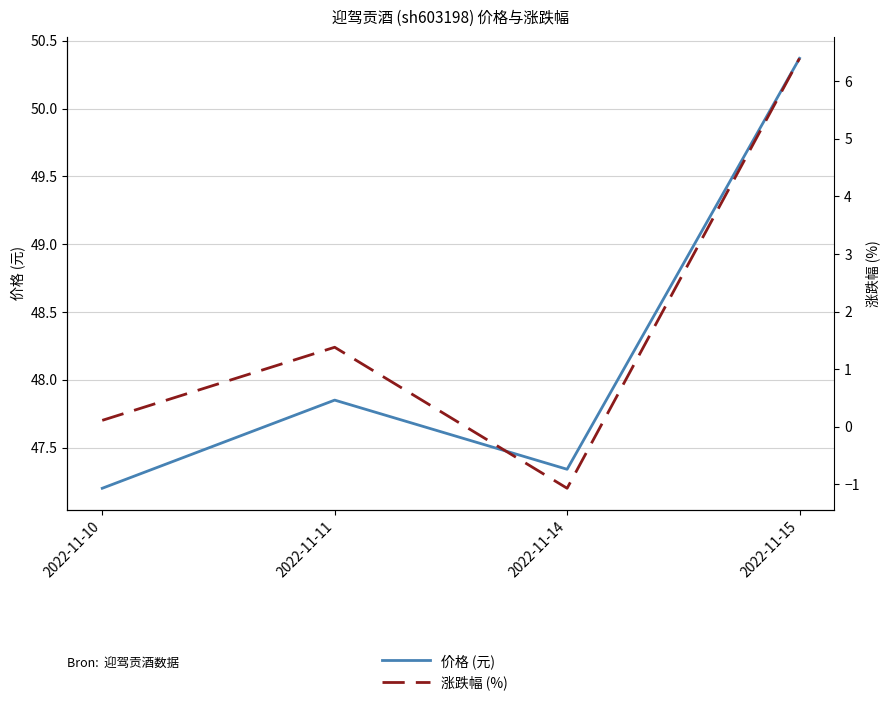

Between 2022-11-15 and 2022-11-10, which is larger?

2022-11-15